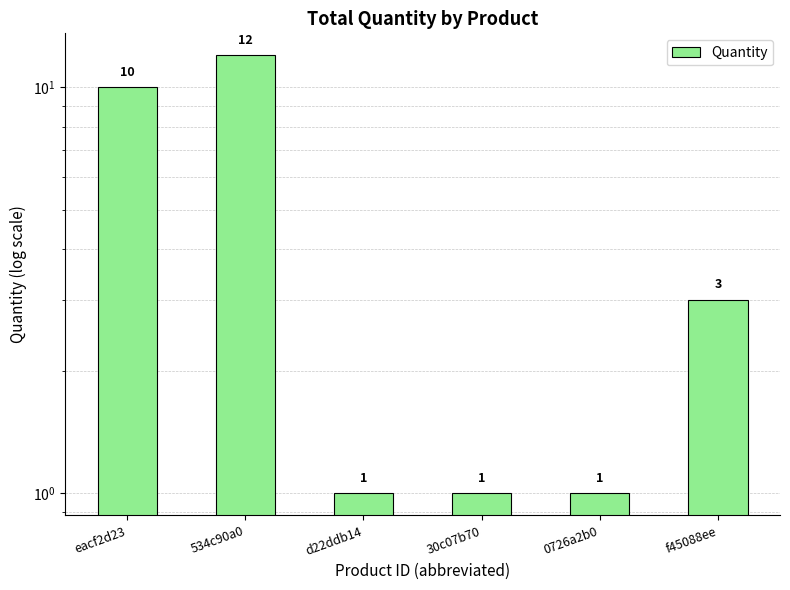

Where does the data first go above 3?

eacf2d23